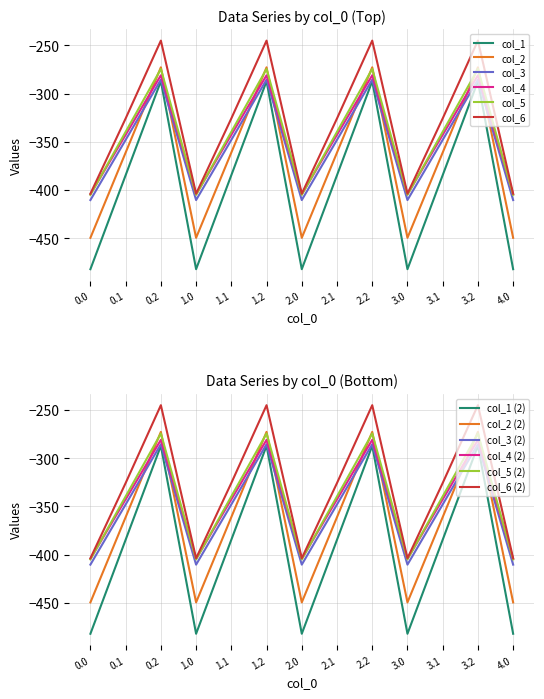

What is the approximate value of col_1 at 2.0?

-482.0